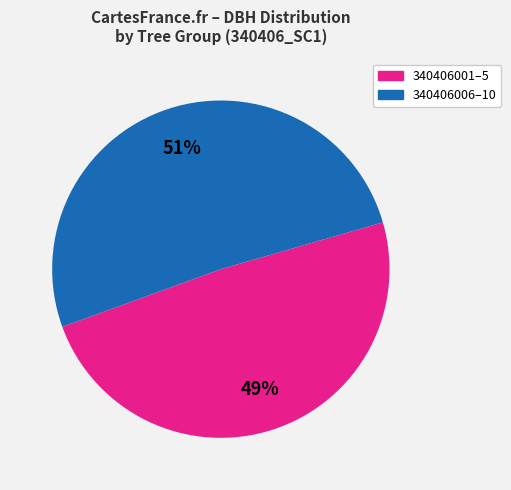

Is the sum of 340406001–5 and 340406006–10 greater than half?

Yes